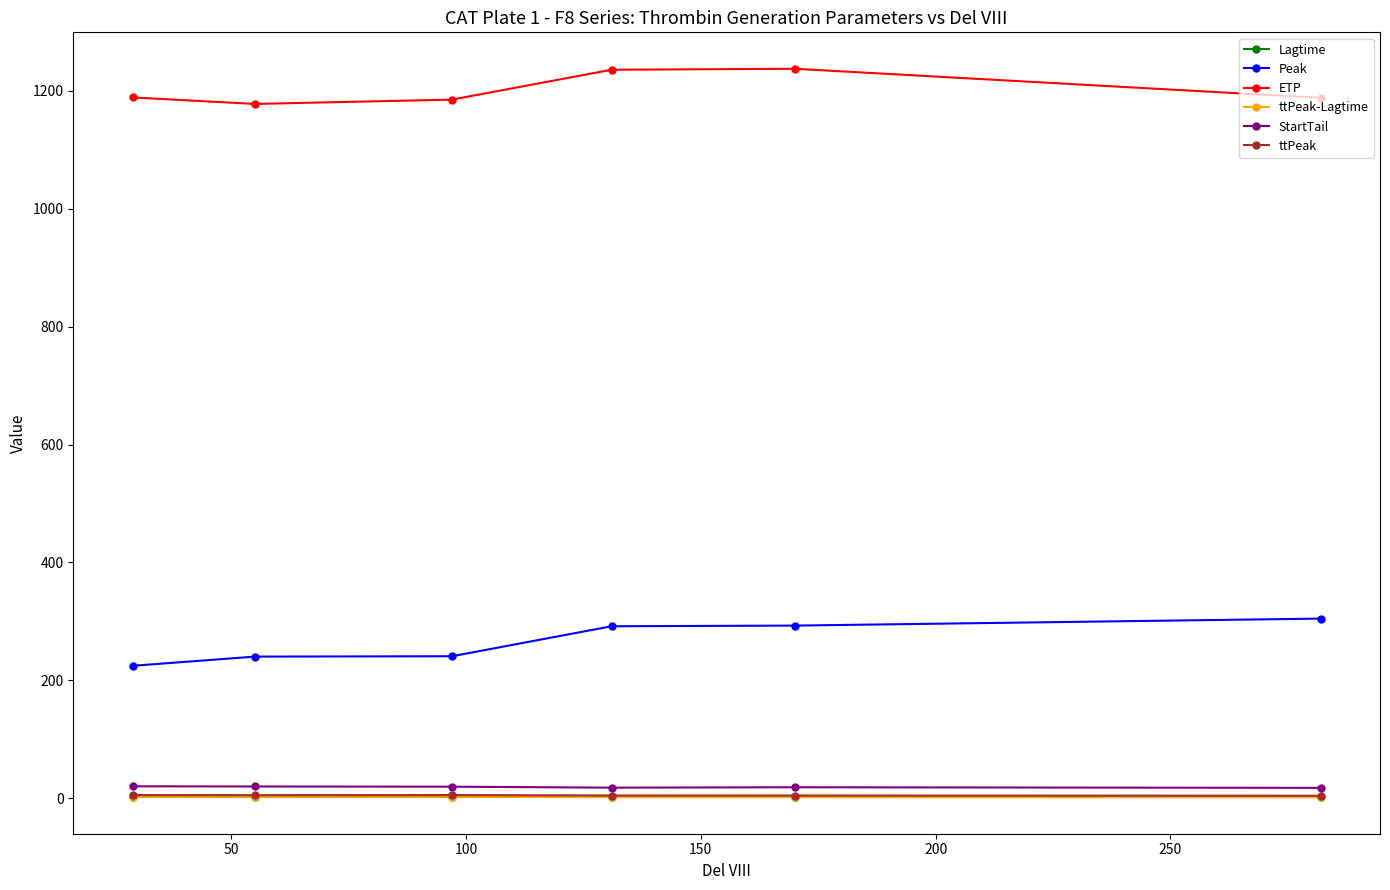

Is this an area chart (filled region under the line)?

No